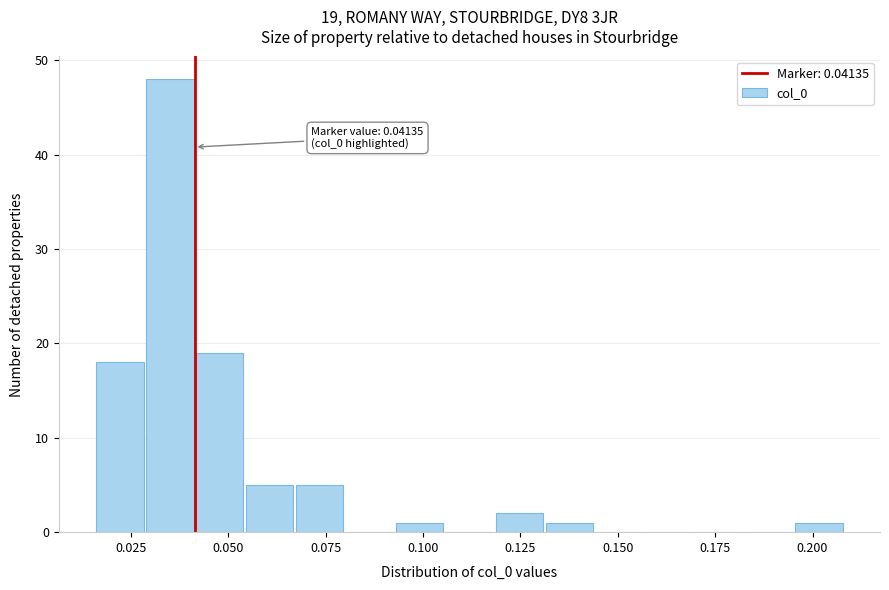

Read against the x-axis, roughly where is the centre of the tallest bar?

0.035